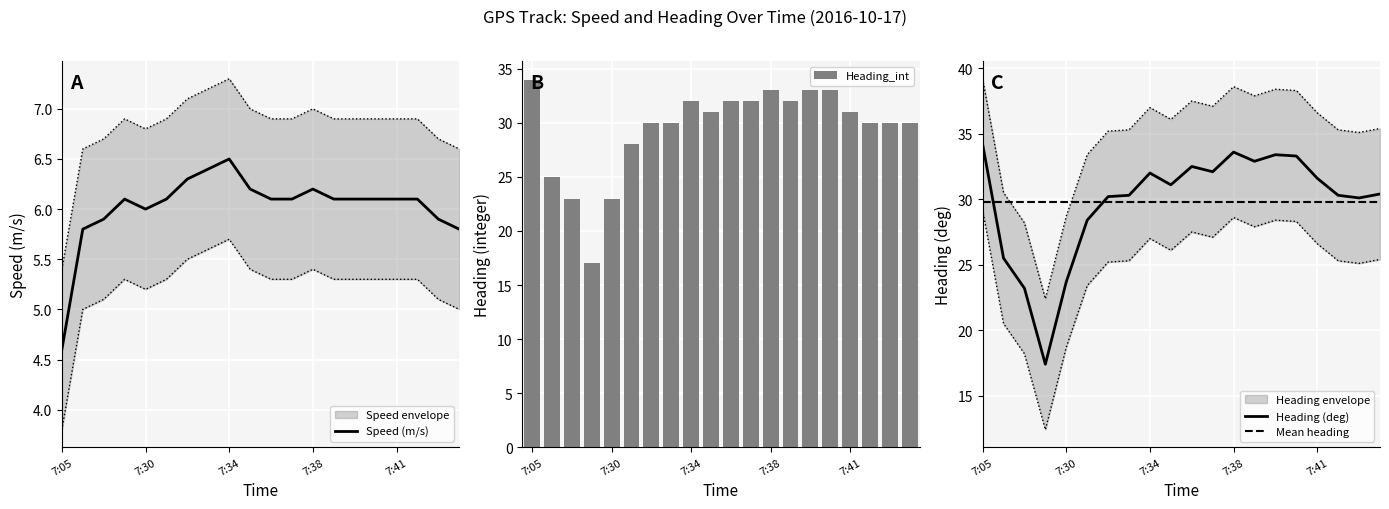

How many data points does each series have?

20